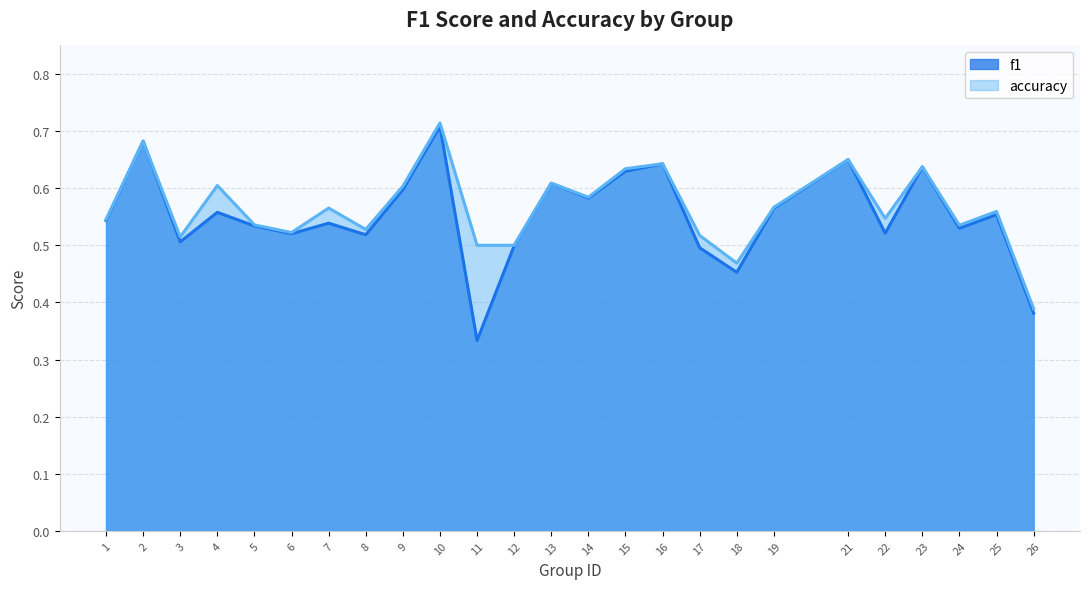

Where is accuracy nearest to the value 0?

26